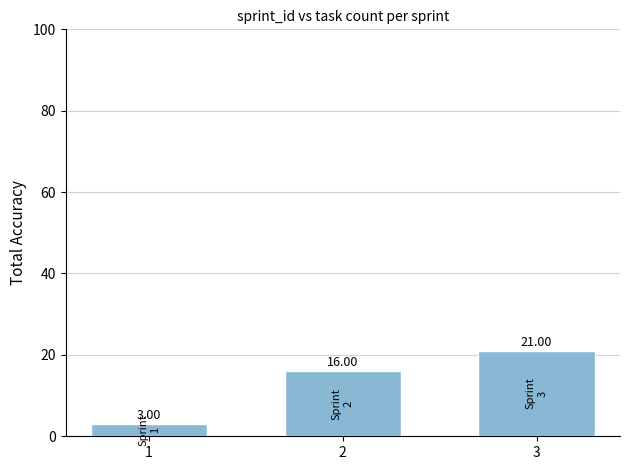

What is the ratio of the value at 2 to the value at 3?

0.8